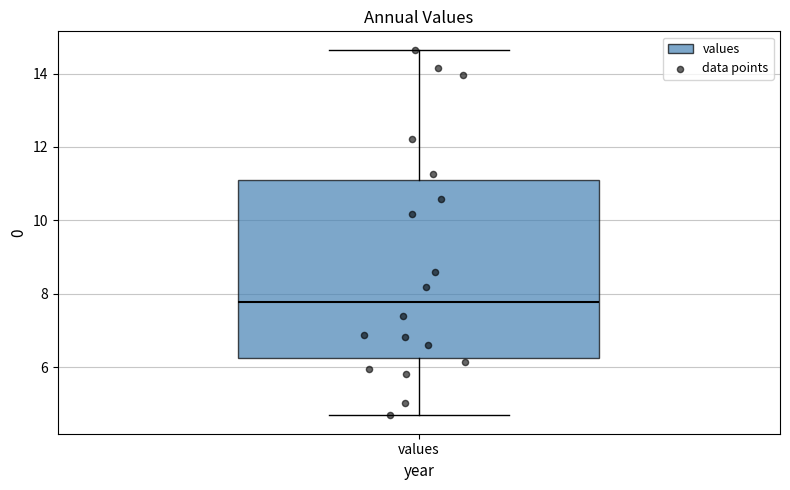

Read this box plot against the y-axis: the position of the median line, the range covered by the box, and the ends of both whiskers. The values are not printed on the chart, so give them approximately, as read against the axis.

median 7.8, box 6.2 to 11.2, whiskers 4.6 to 14.6